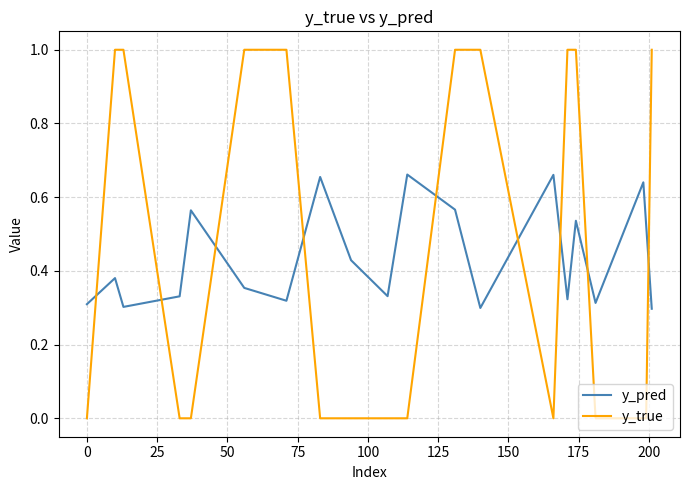

Rank the series by their maximum value, from lowest to highest.

y_pred, y_true